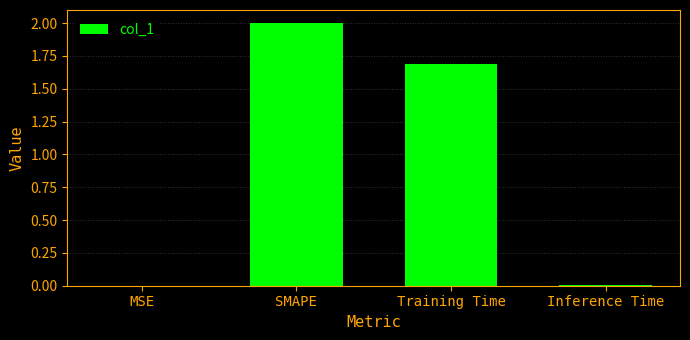

The value at SMAPE is 2.0. True or false?

True